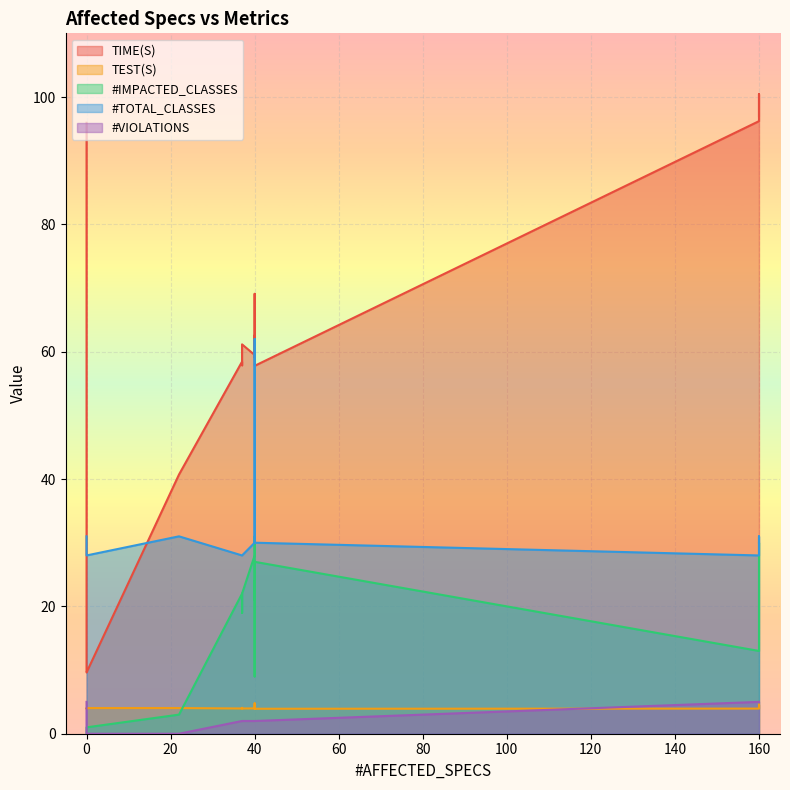

What is the difference between the TIME(S) values at 5 and 15?

34.4